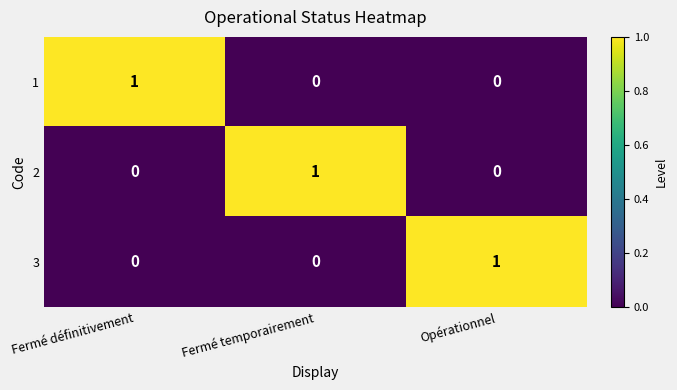

Reading left to right, transcribe all the data shown in this chart.

1: 1	0	0
2: 0	1	0
3: 0	0	1